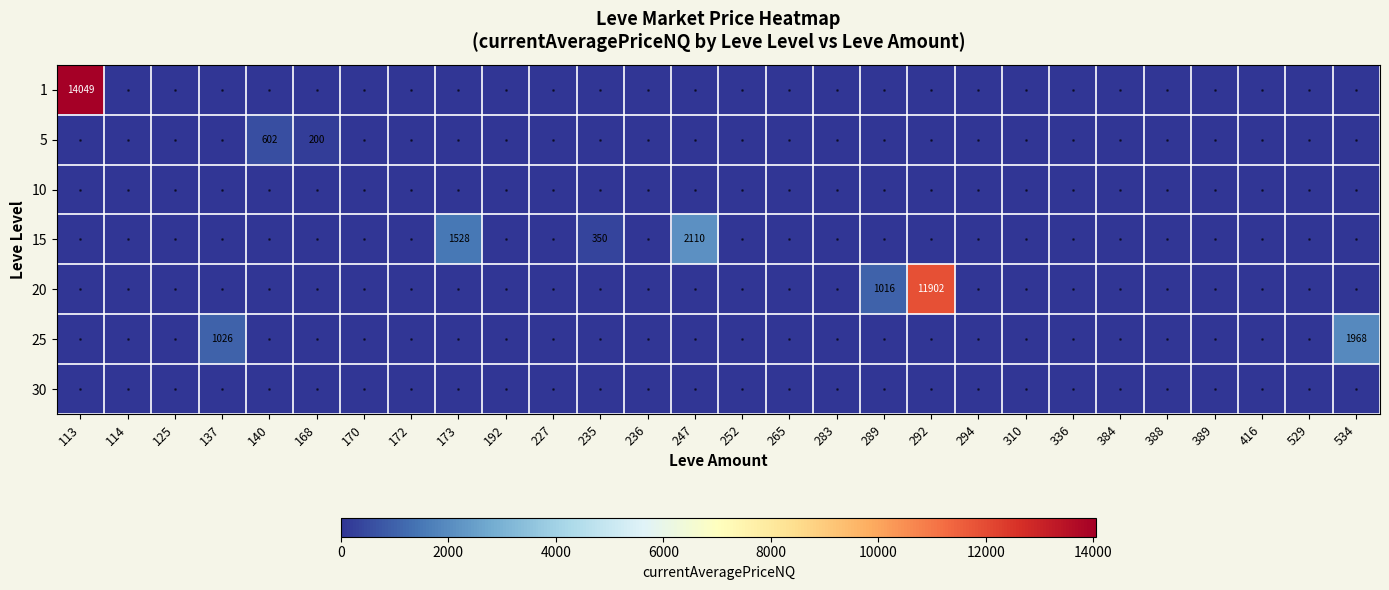

At which category is the sum across all series the highest?

113